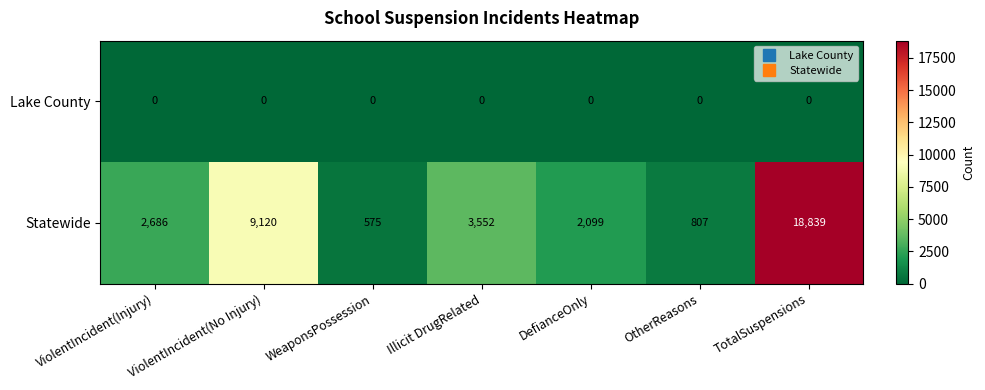

How many data points does each series have?

7